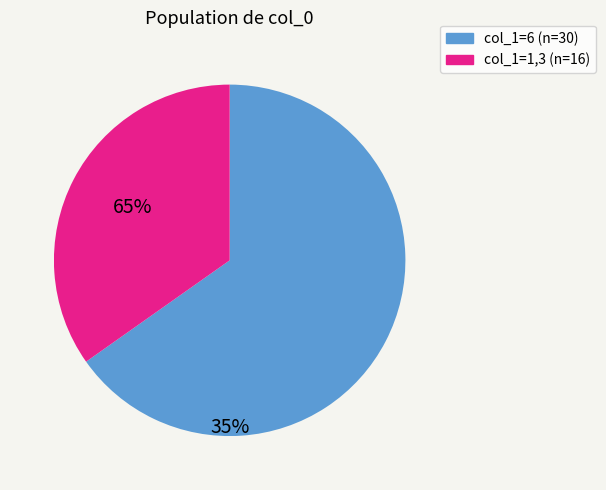

How many slices are in this pie chart?

2